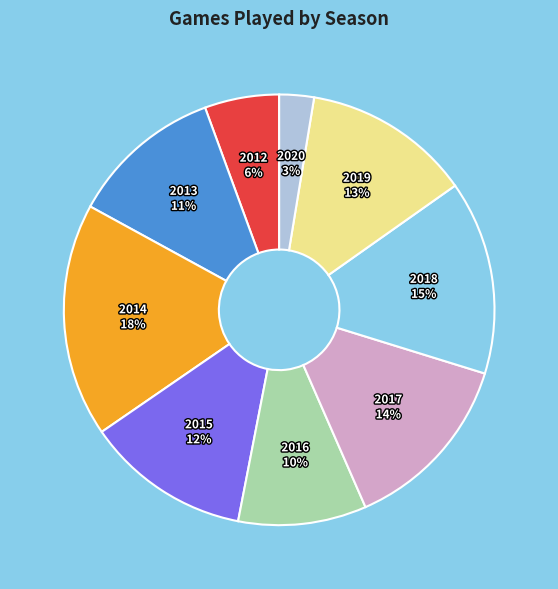

To the nearest percent, what is the difference between the largest and smallest slice percentages?

15%